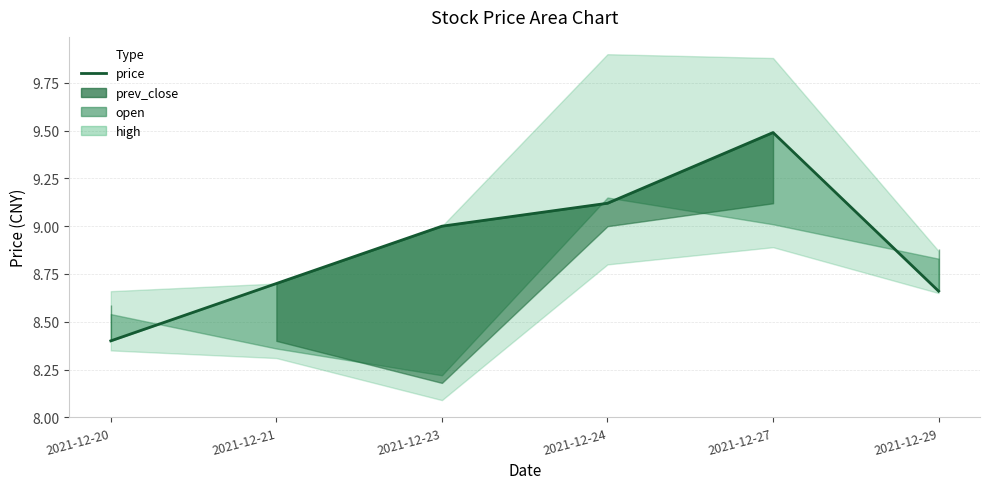

Count the number of categories in the chart.

6